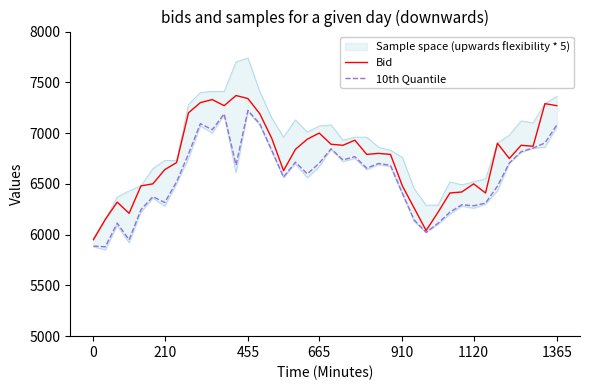

What is the highest value of the Bid series?

7370